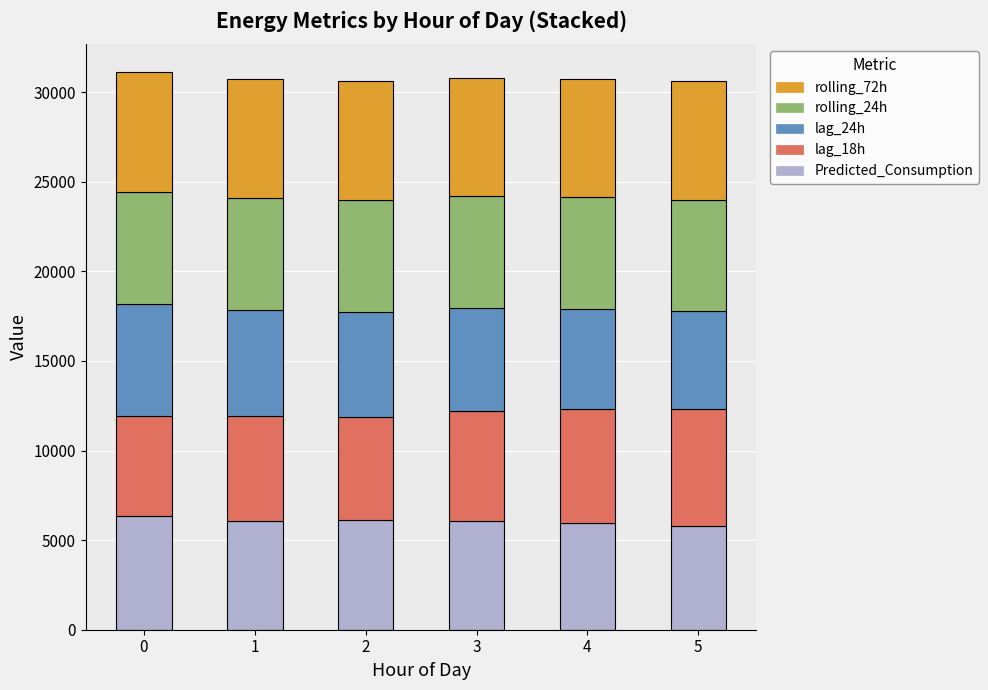

How many data points does each series have?

6